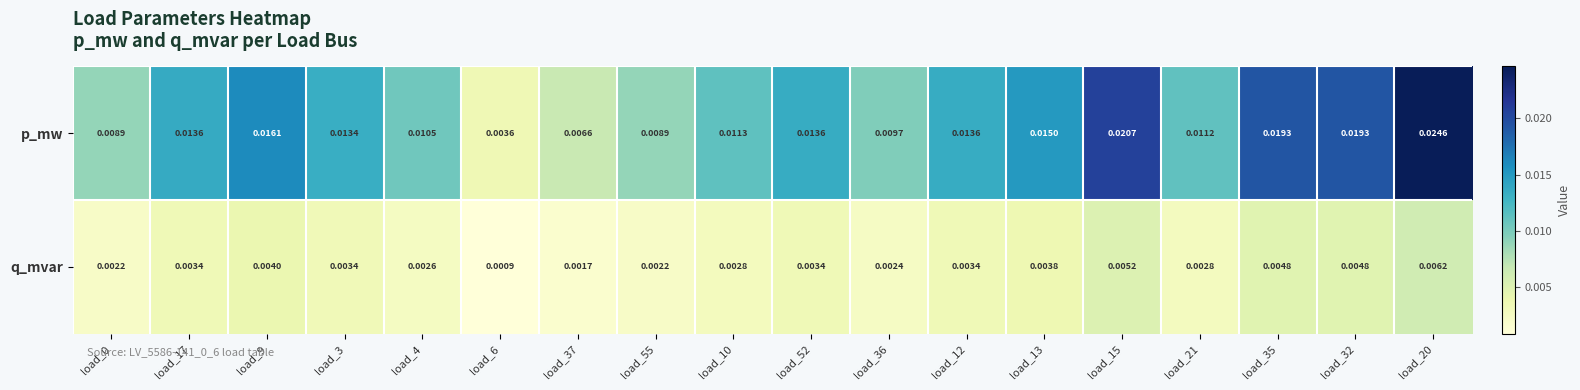

Which series has the widest spread of values?

p_mw